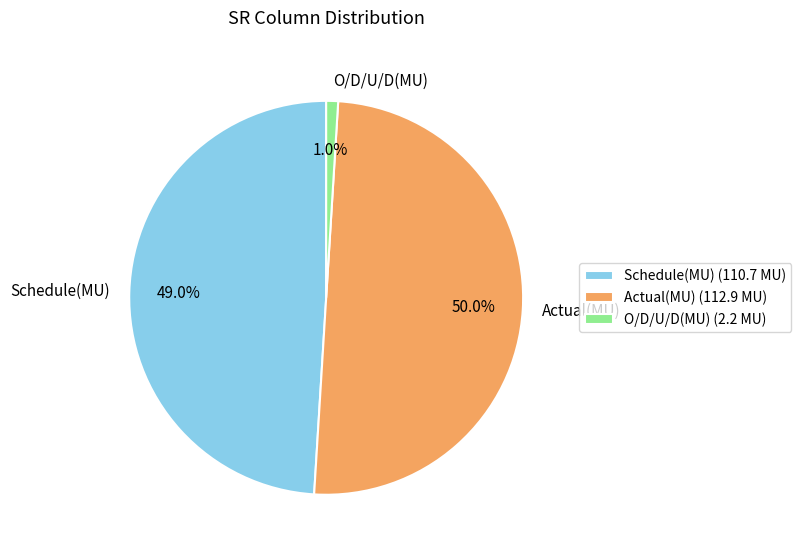

Which slice is the smallest?

O/D/U/D(MU)